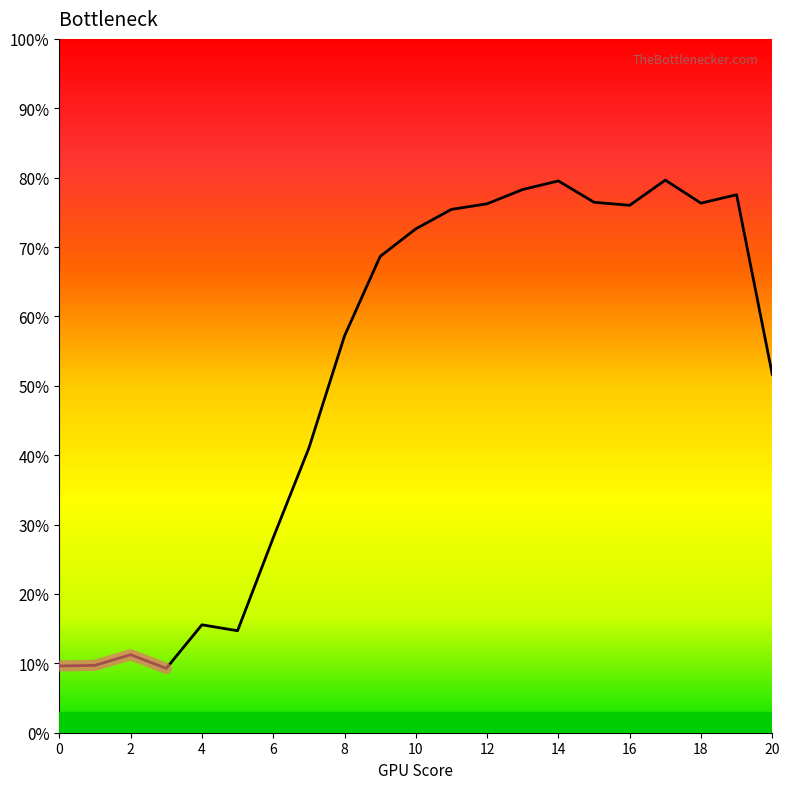

What is the approximate value at 1?

0.1